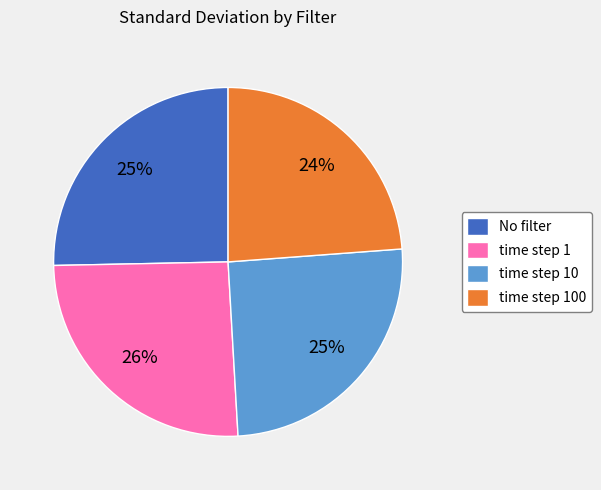

Which category has the smallest portion of the pie?

time step 100